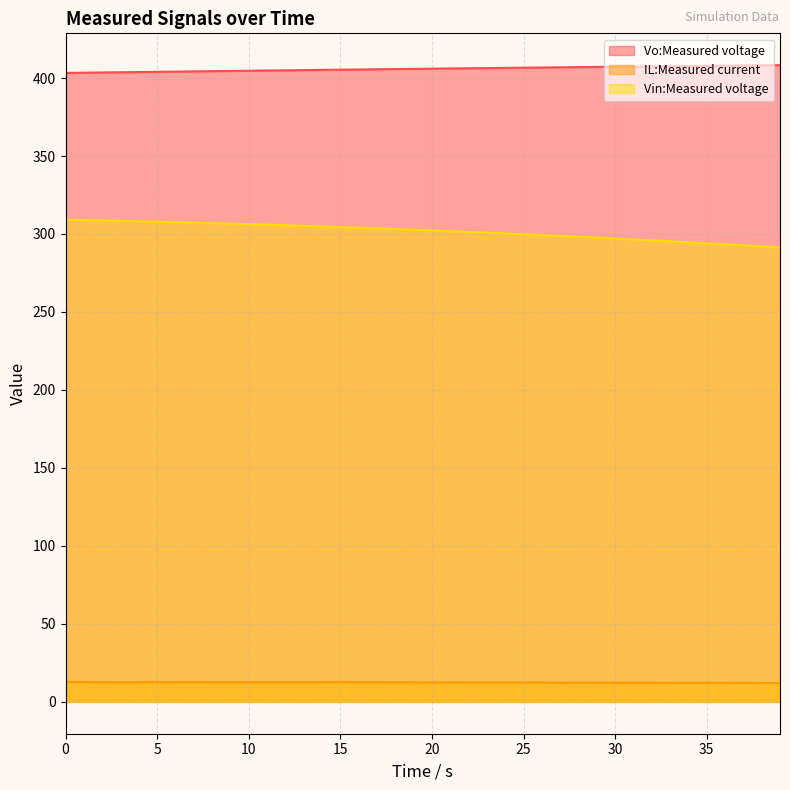

What is the spread (max minus min) of values at 10?

392.0